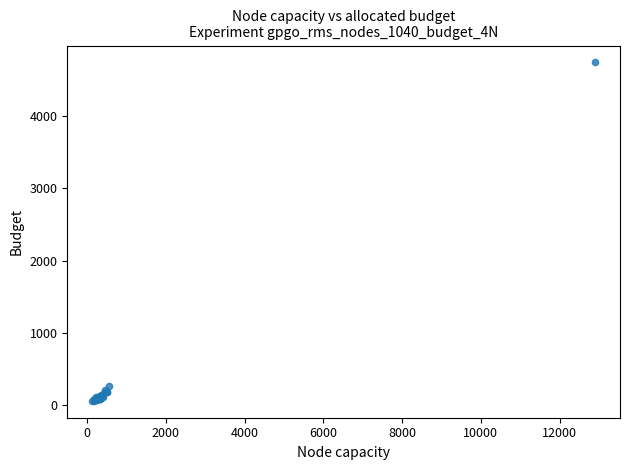

What Y value in the scatter plot is closest to 2401?

262